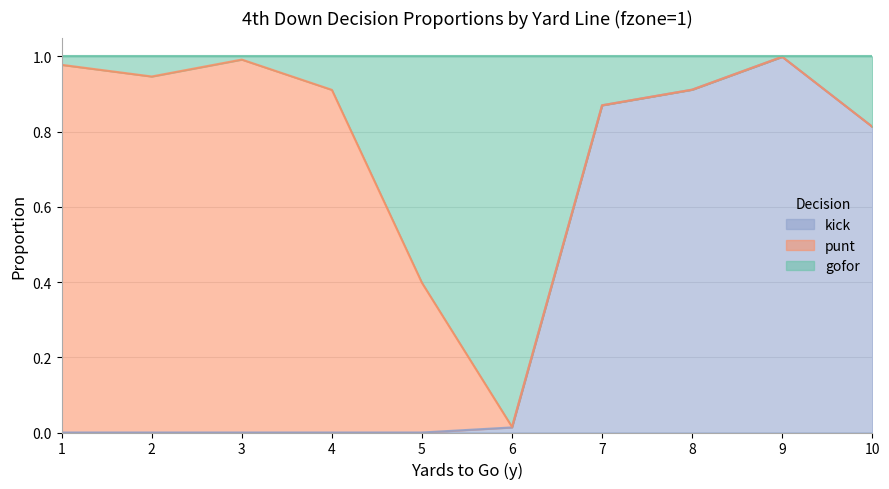

Does the chart display data point markers on the line(s)?

No